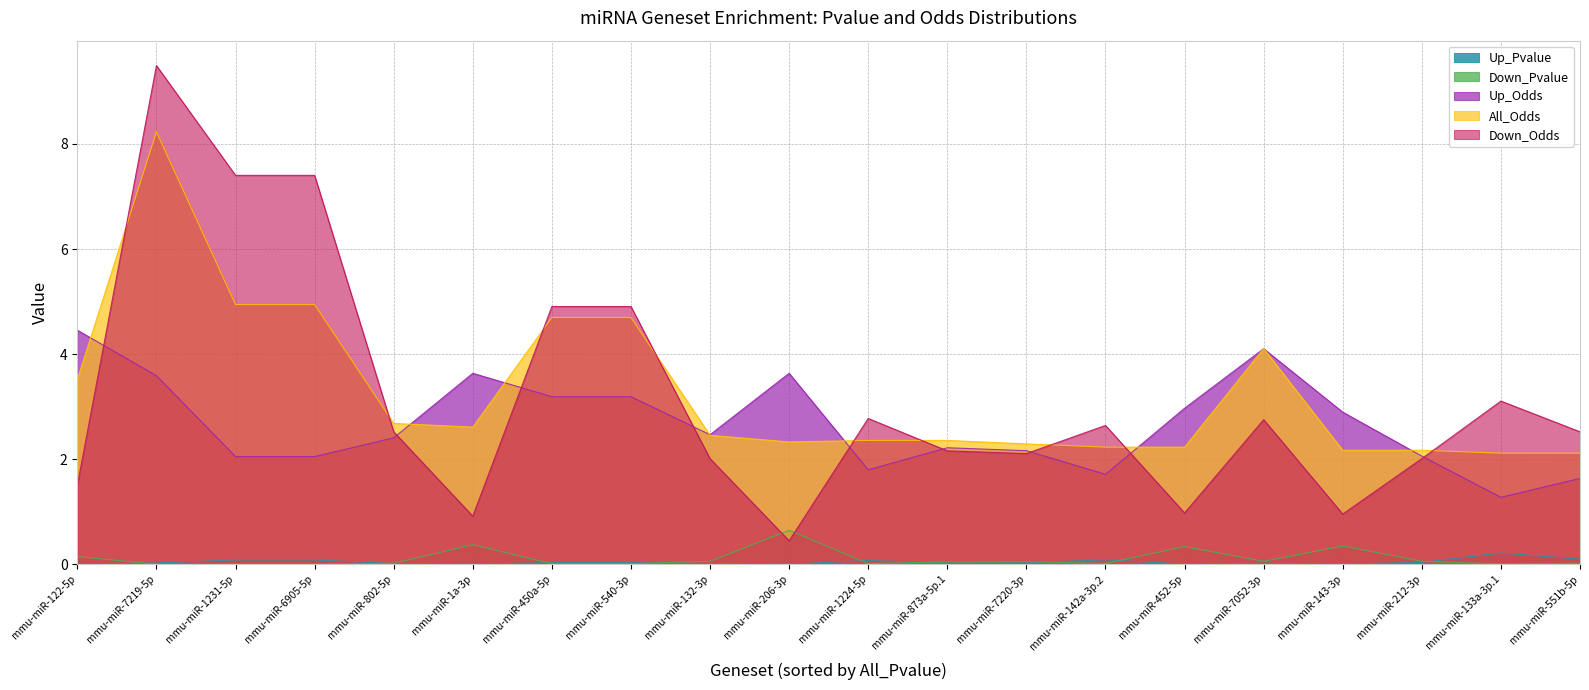

What is the greatest value displayed?

9.5